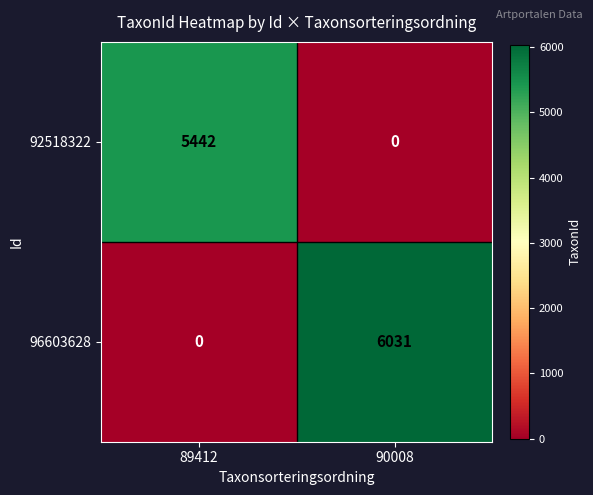

Which label corresponds to the largest value in the chart?

90008